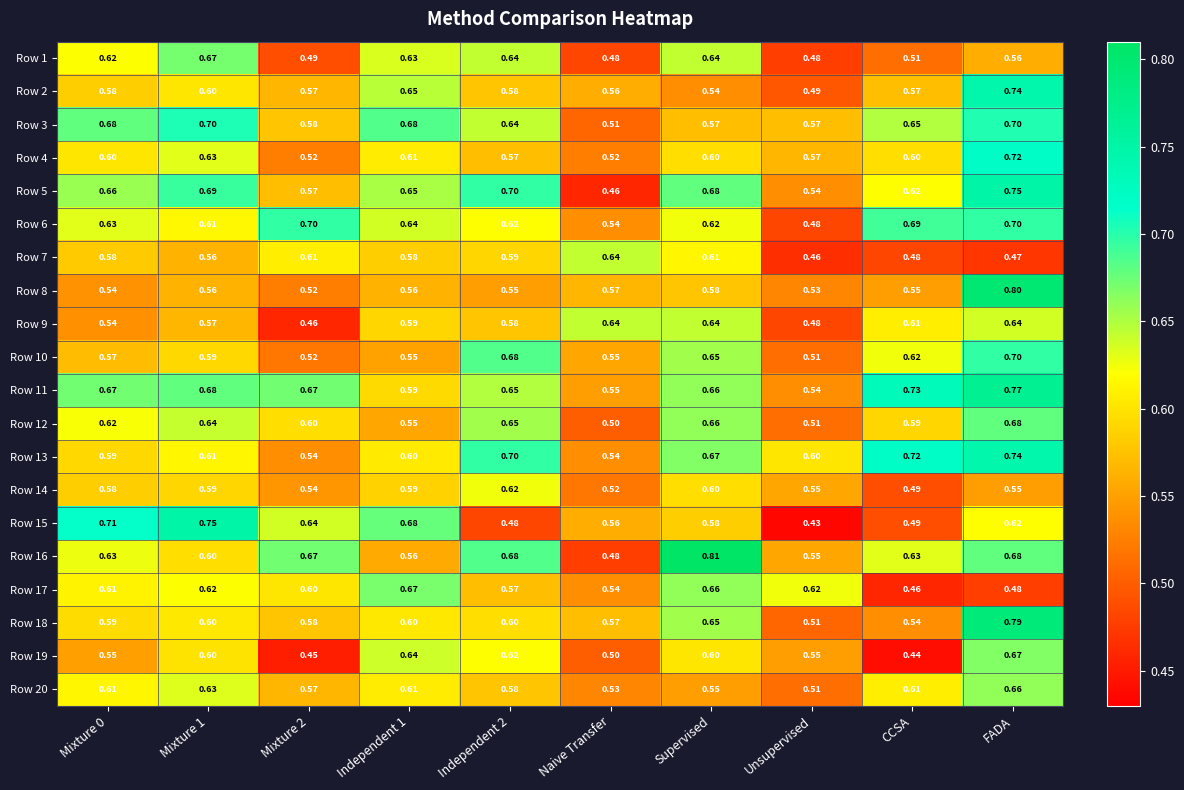

Where is Row 14 nearest to the value 0?

CCSA